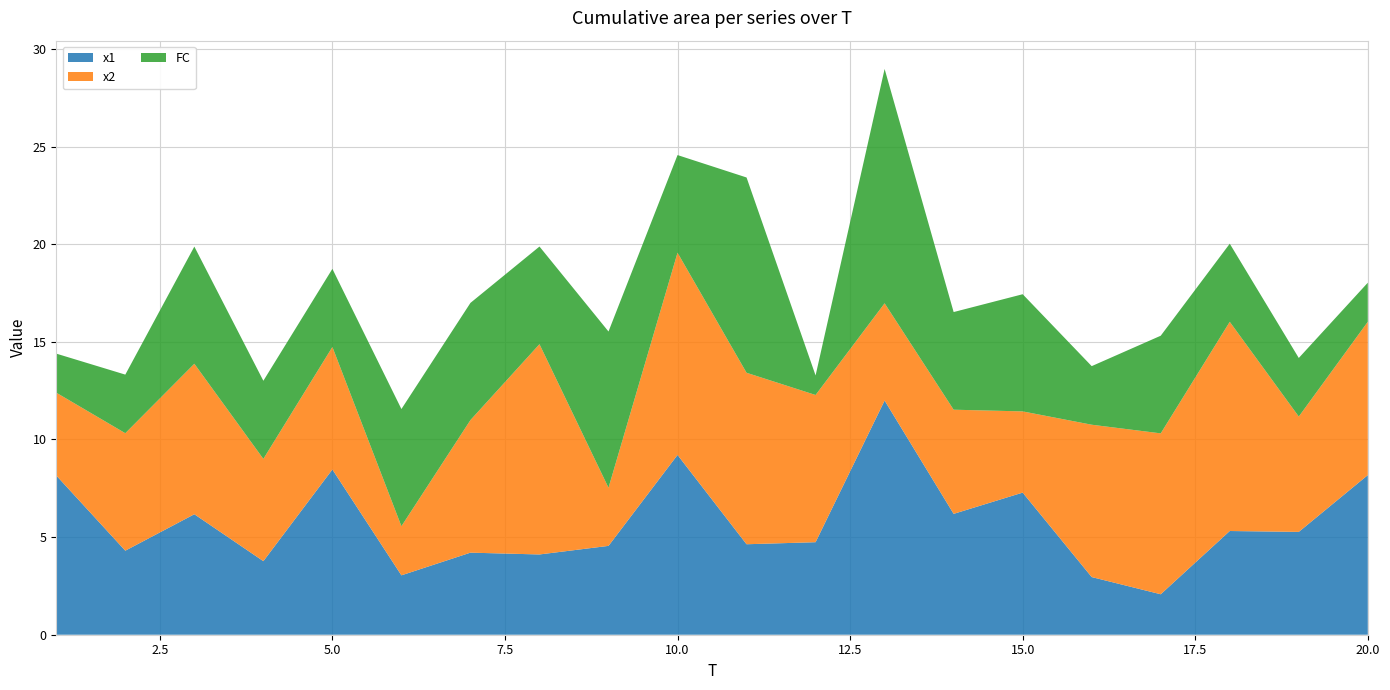

Reading right to left, what are all the values shown in this chart?

x1: 20=8.2	19=5.3	18=5.3	17=2.1	16=3.0	15=7.3	14=6.2	13=12.0	12=4.7	11=4.6	10=9.2	9=4.5	8=4.1	7=4.2	6=3.0	5=8.5	4=3.8	3=6.2	2=4.3	1=8.2
x2: 20=7.9	19=5.9	18=10.7	17=8.2	16=7.8	15=4.2	14=5.3	13=5.0	12=7.5	11=8.8	10=10.4	9=3.0	8=10.8	7=6.8	6=2.5	5=6.3	4=5.2	3=7.7	2=6.0	1=4.2
FC: 20=2.0	19=3.0	18=4.0	17=5.0	16=3.0	15=6.0	14=5.0	13=12.0	12=1.0	11=10.0	10=5.0	9=8.0	8=5.0	7=6.0	6=6.0	5=4.0	4=4.0	3=6.0	2=3.0	1=2.0